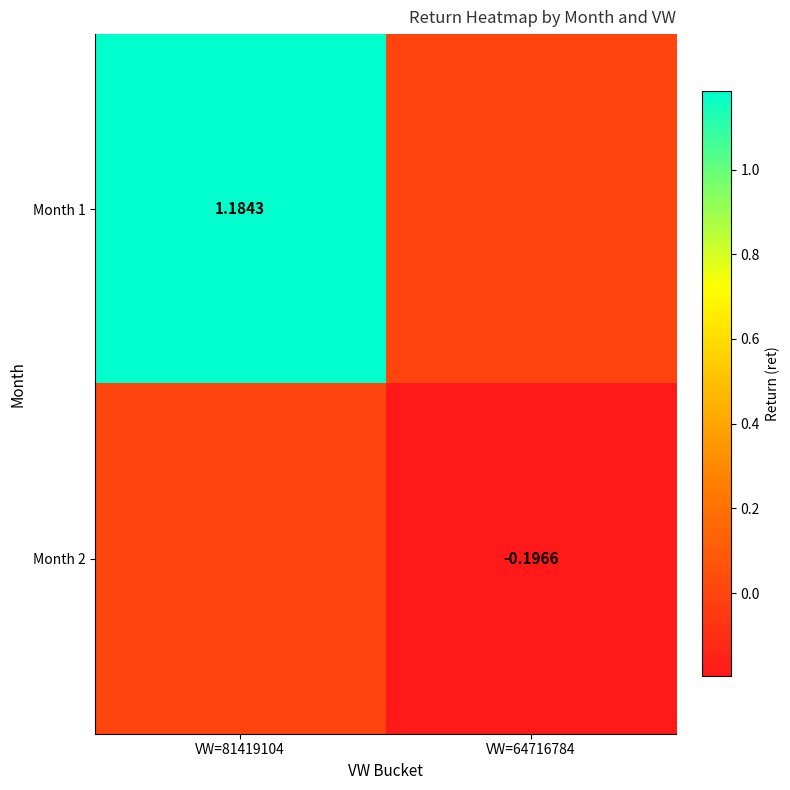

Which category has the lowest value in the Month 1 series?

VW=64716784